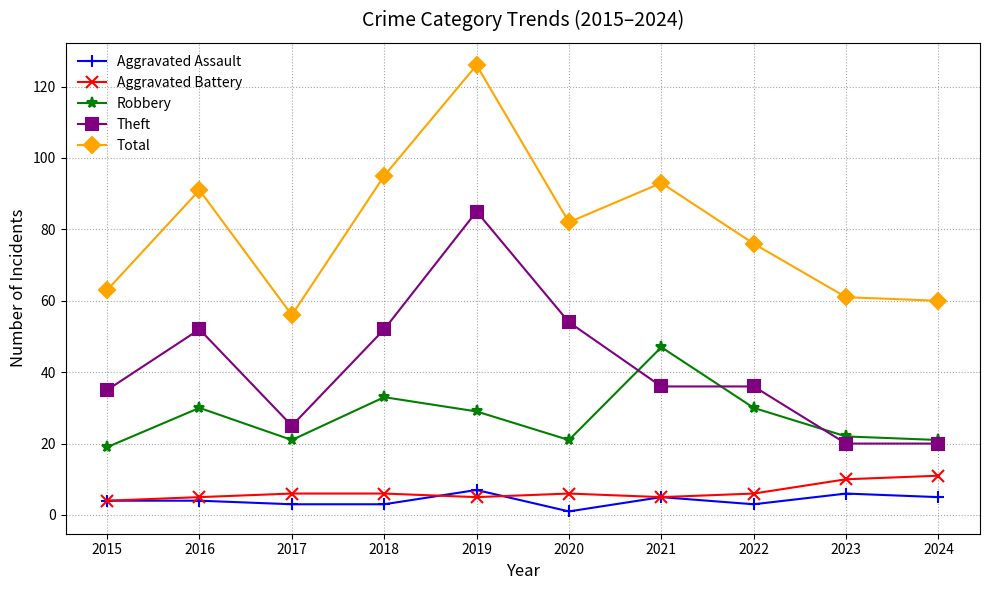

What is the difference between the highest and lowest values at 2021?

88